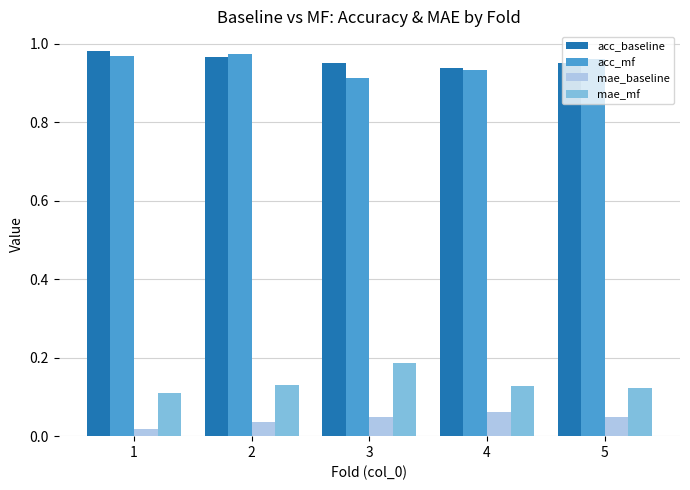

What is the total value across all series at 4?

2.1